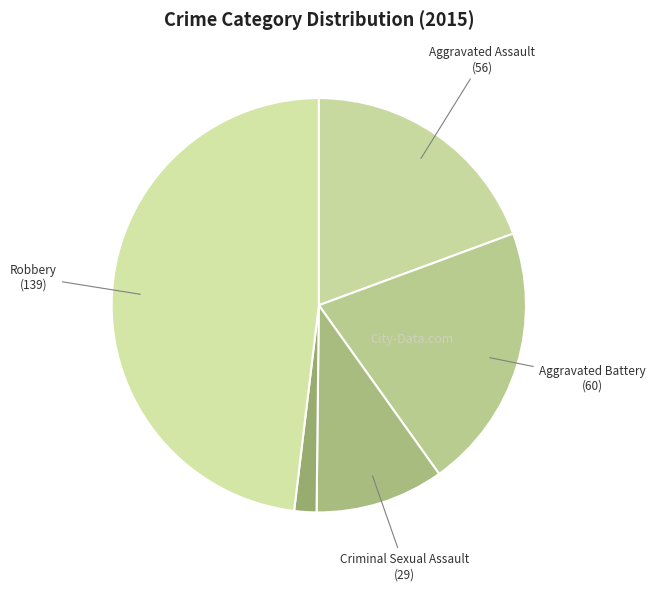

Which slice is the largest?

Robbery